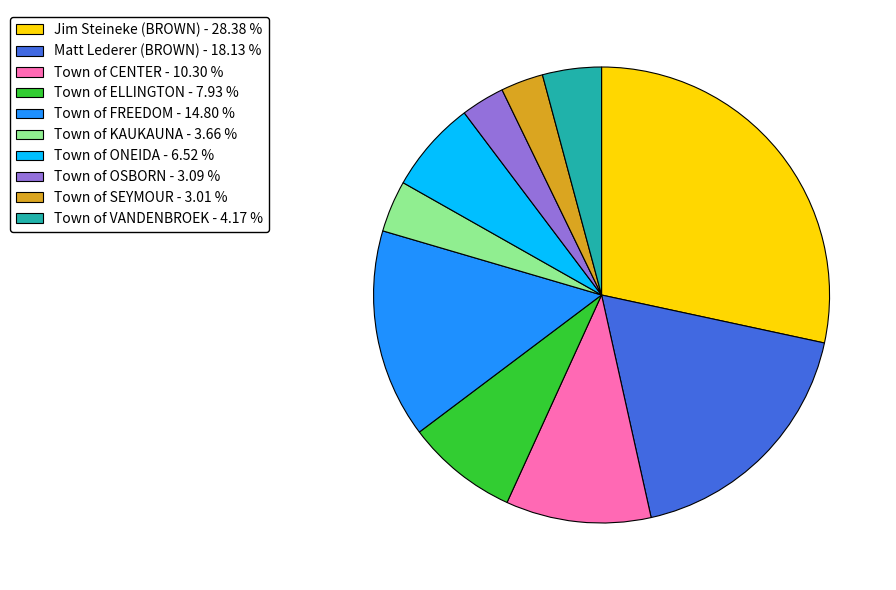

Approximately how many times larger is the value at Town of ELLINGTON compared to Town of ONEIDA?

1.2